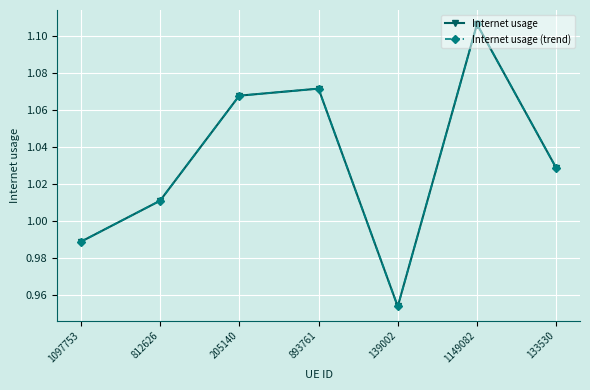

True or false: Internet usage (trend) and Internet usage cross at least once.

False